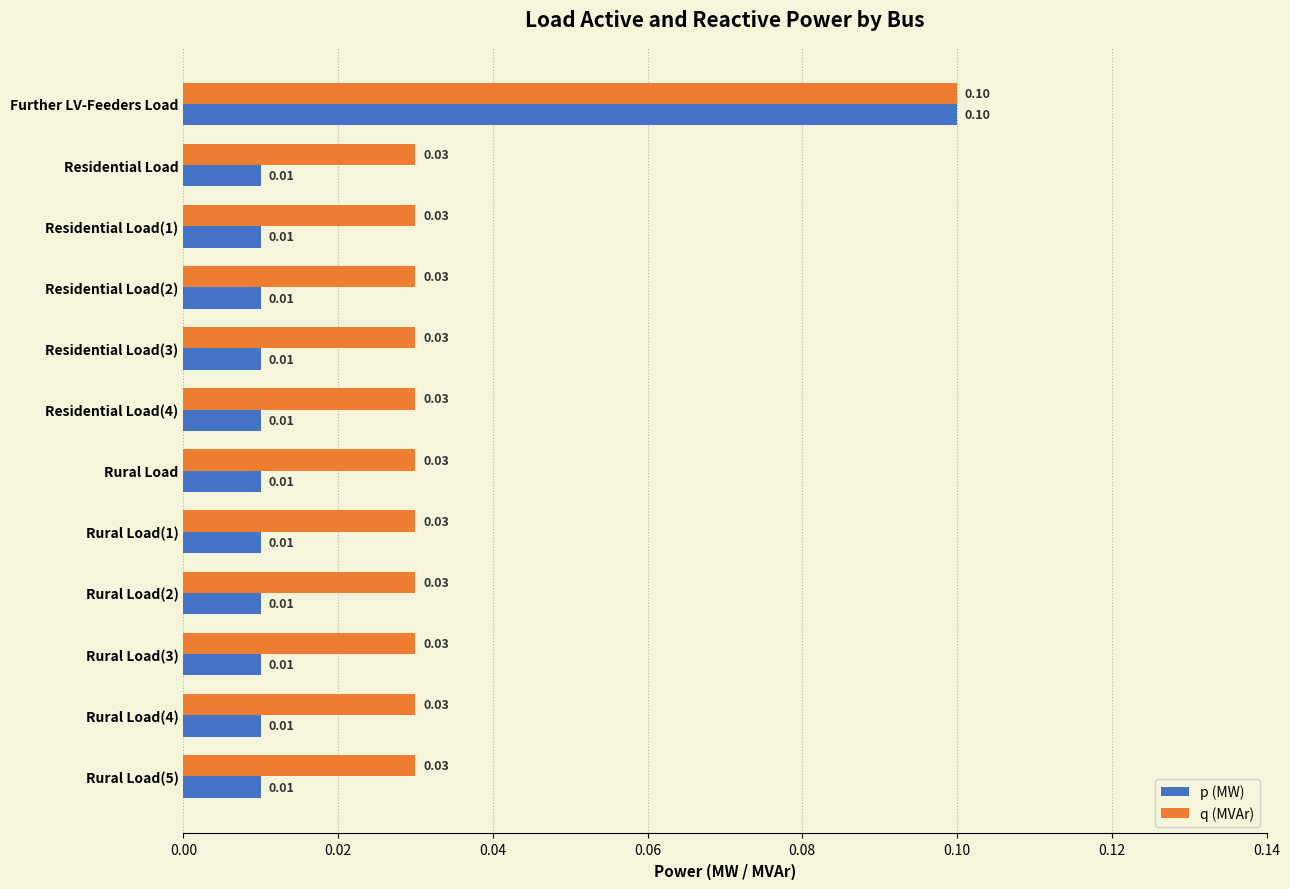

What is the sum of all q (MVAr) values?

0.4